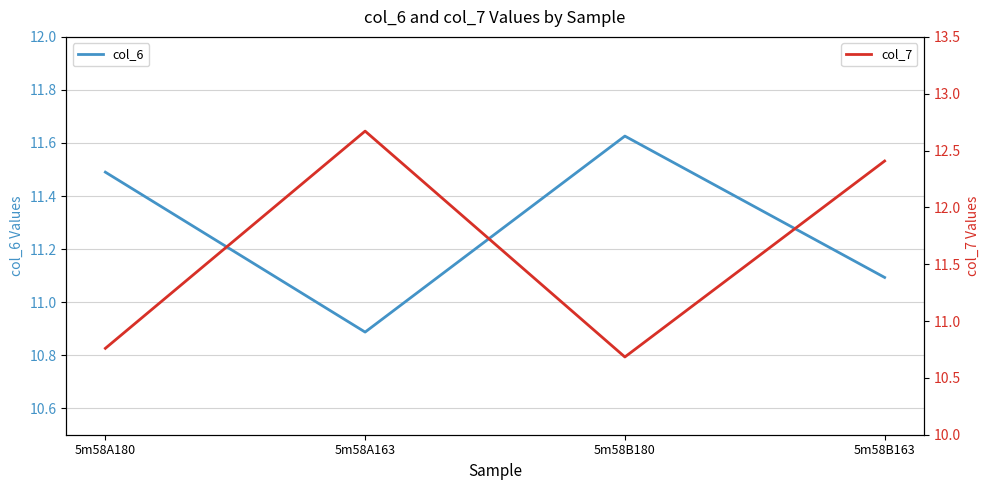

What is the smallest value displayed?

10.7